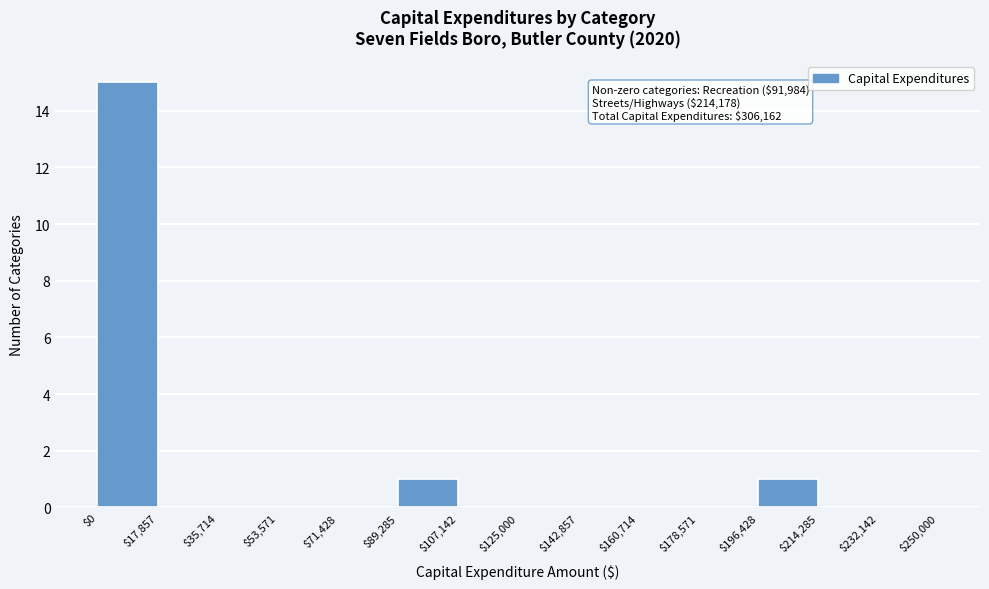

Over which range of the x-axis is the bar tallest?

$0 to $17,857